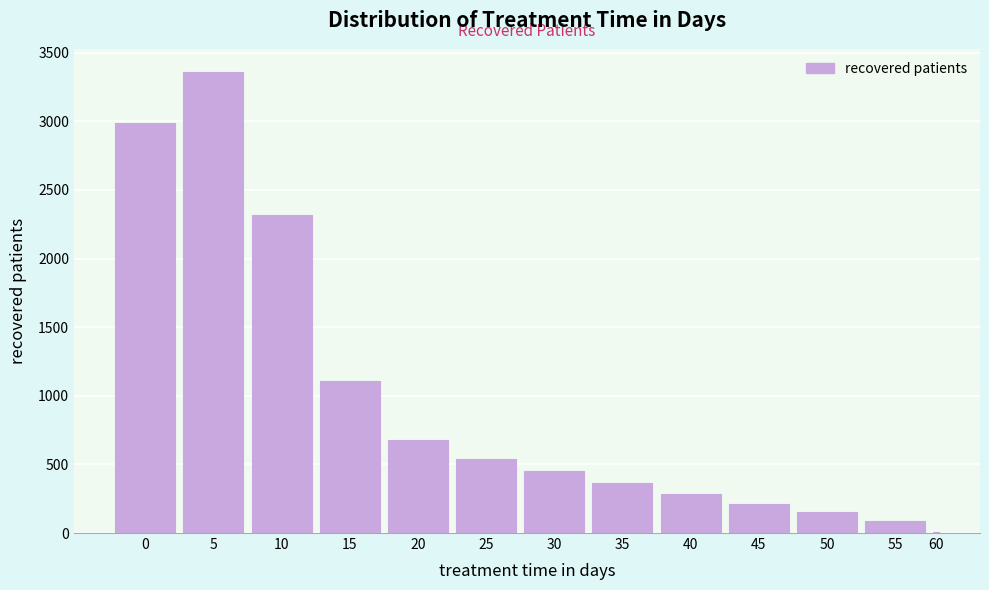

Reading left to right, transcribe all the data shown in this chart.

0=2988	5=3358	10=2315	15=1107	20=675	25=538	30=455	35=368	40=288	45=213	50=151	55=87	60=10